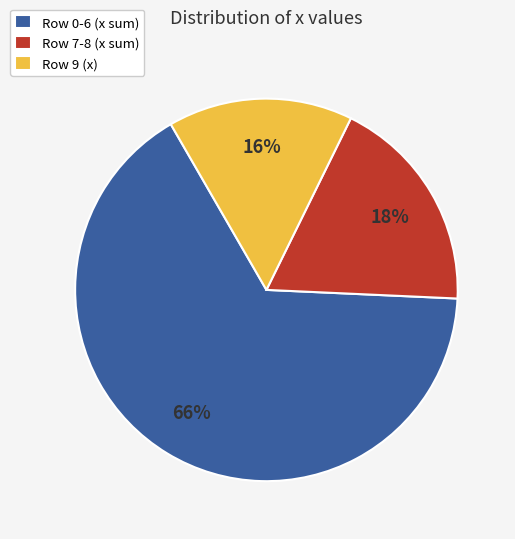

The Row 9 (x) slice represents 16% of the pie. True or false?

True